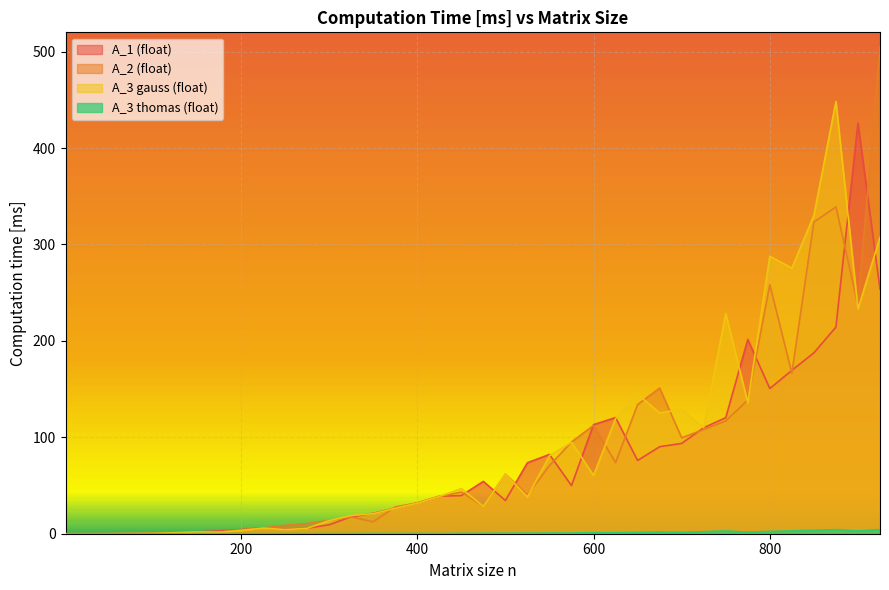

What is the total value across all series at 750?

468.5